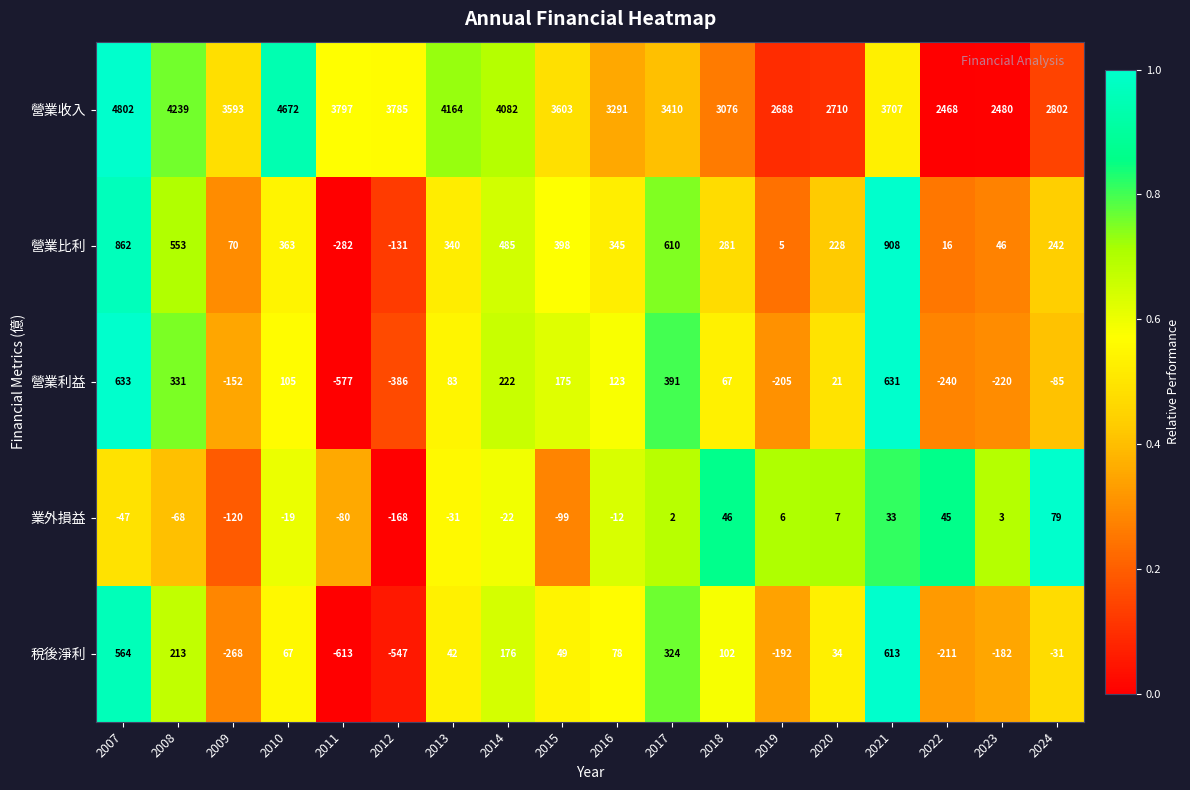

What is the sum of all 業外損益 values?

-445